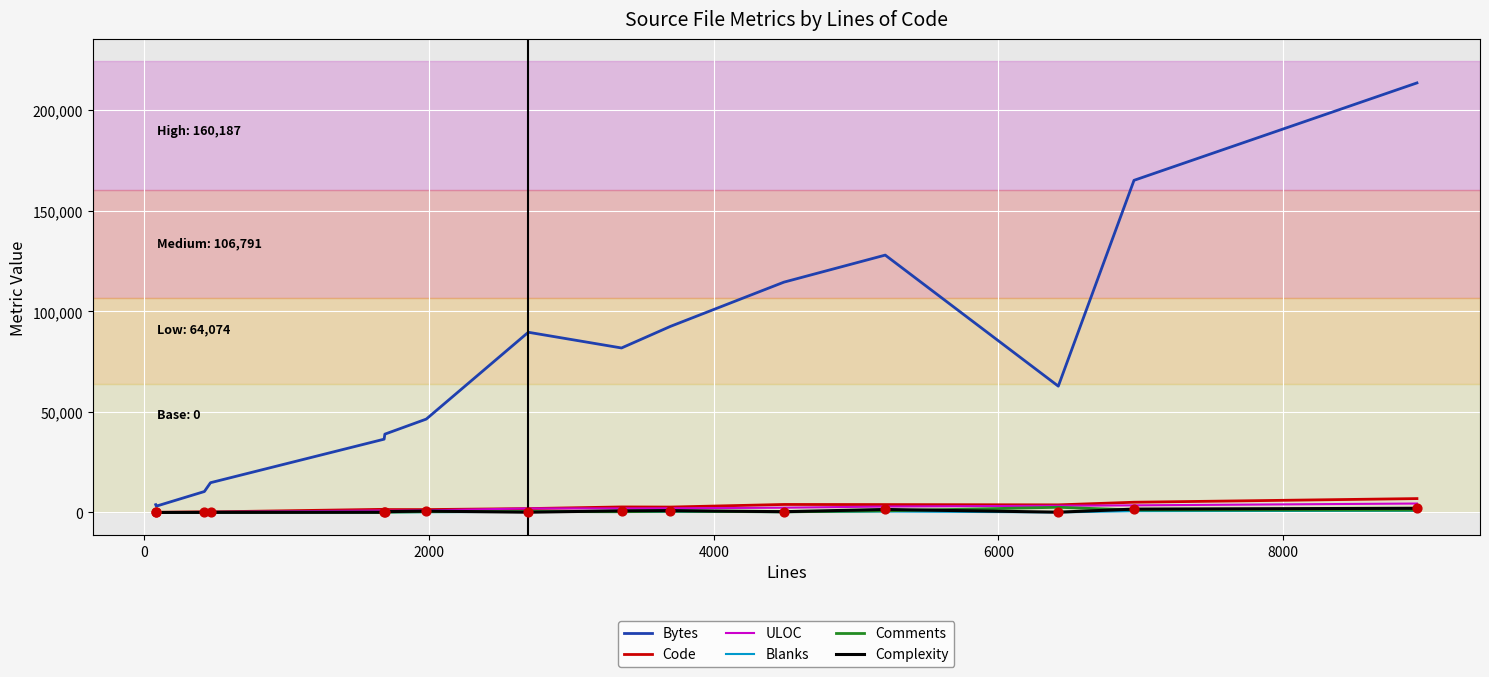

Which series has the largest total across all categories?

Bytes